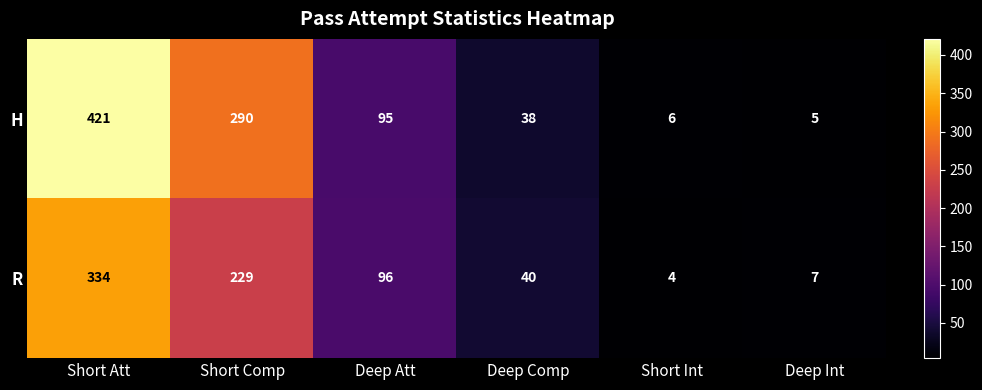

Rank the series by their maximum value, from highest to lowest.

H, R